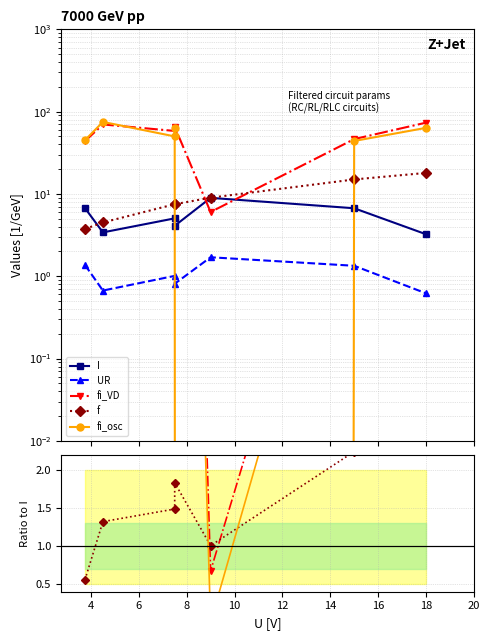

After their last crossing, which series has the higher values: I or fi_VD?

fi_VD